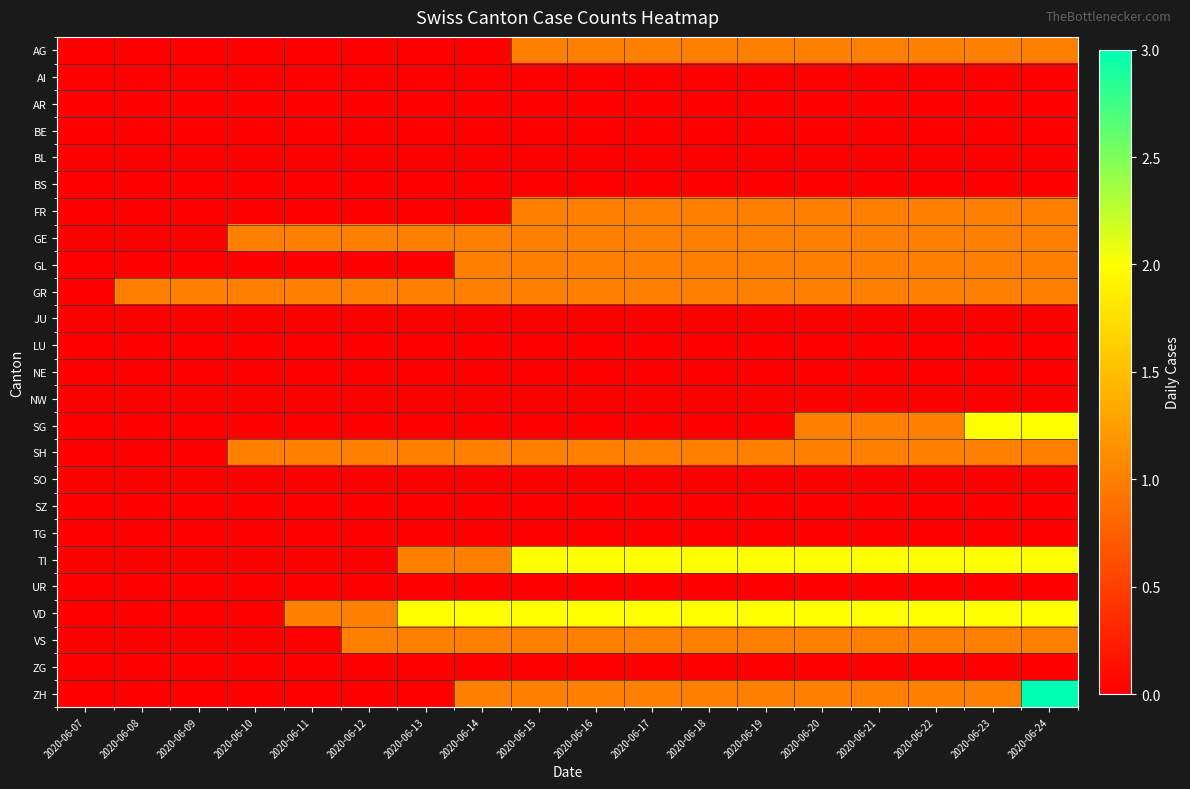

Which series has the largest range (max minus min)?

ZH